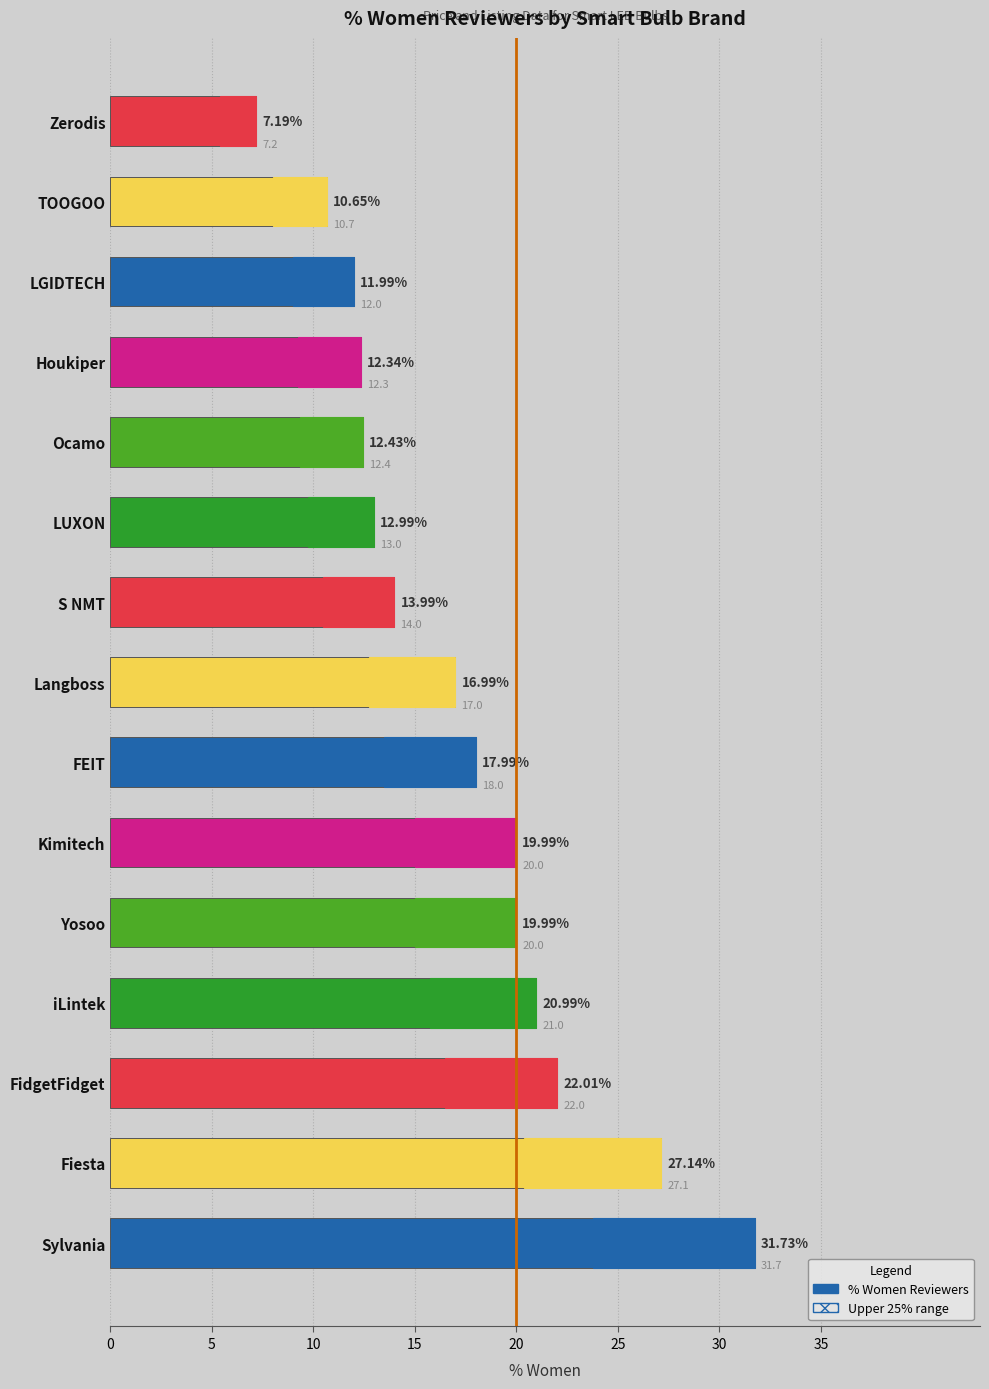

Reading left to right, list all the values displayed in this chart.

31.7	27.1	22.0	21.0	20.0	20.0	18.0	17.0	14.0	13.0	12.4	12.3	12.0	10.7	7.2